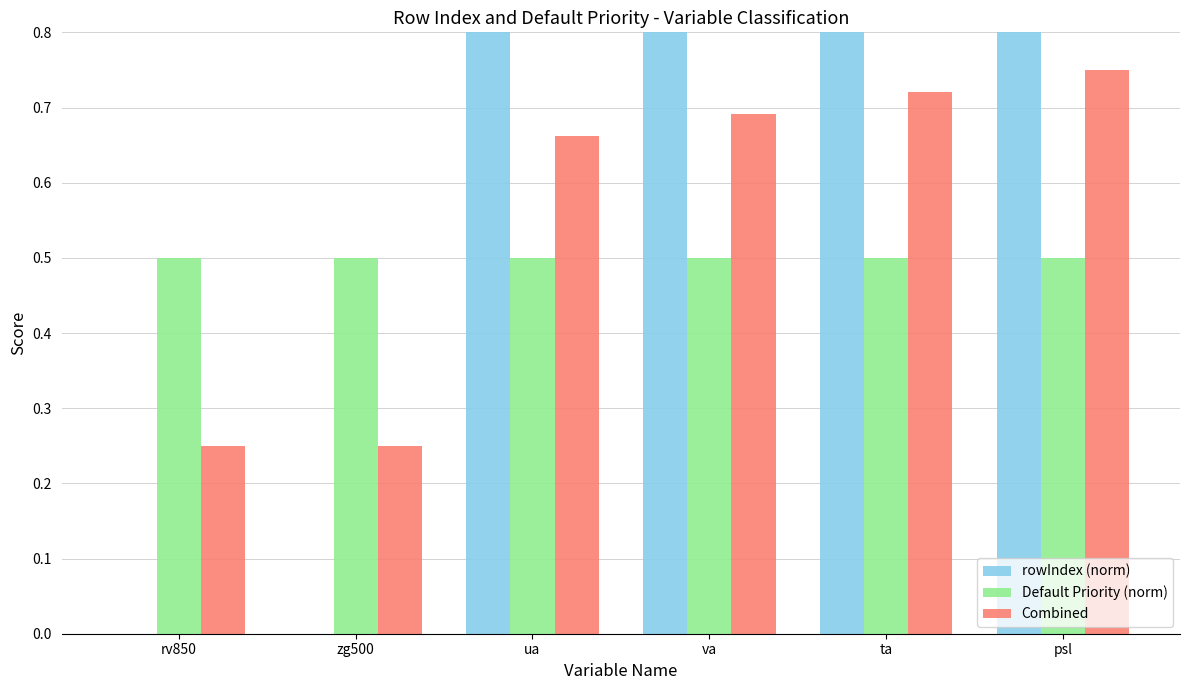

Which series changed the most between rv850 and ua?

rowIndex (norm)